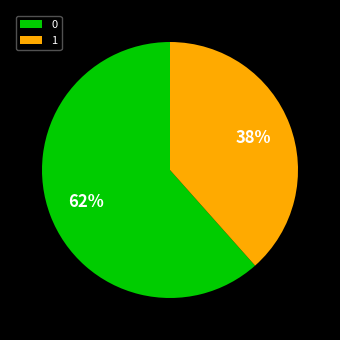

True or false: 1 accounts for 52% of the total.

False